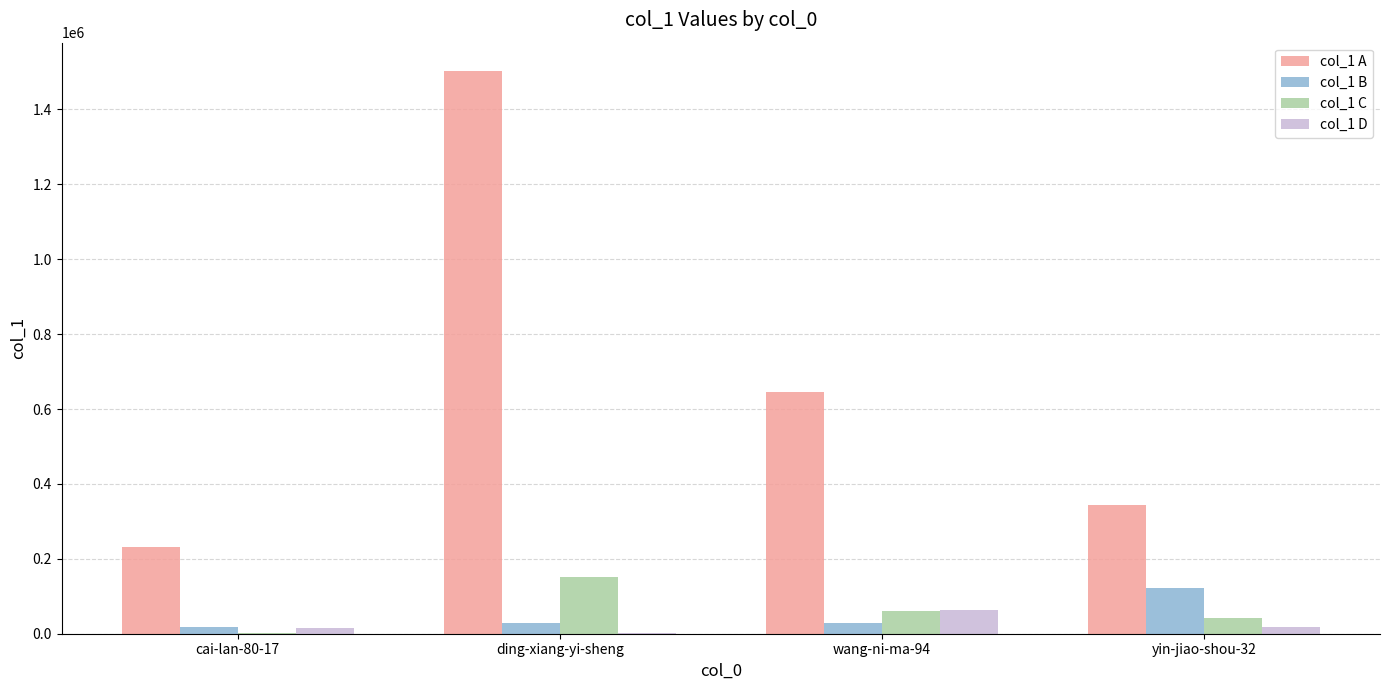

Is it true that col_1 A equals 1503072 at ding-xiang-yi-sheng?

True